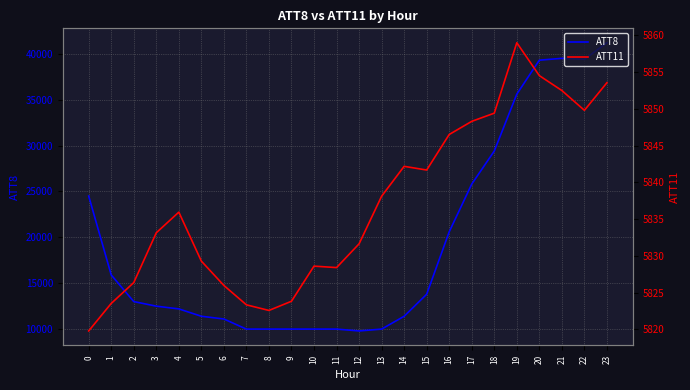

List the series in order of their peak value, highest first.

ATT8, ATT11